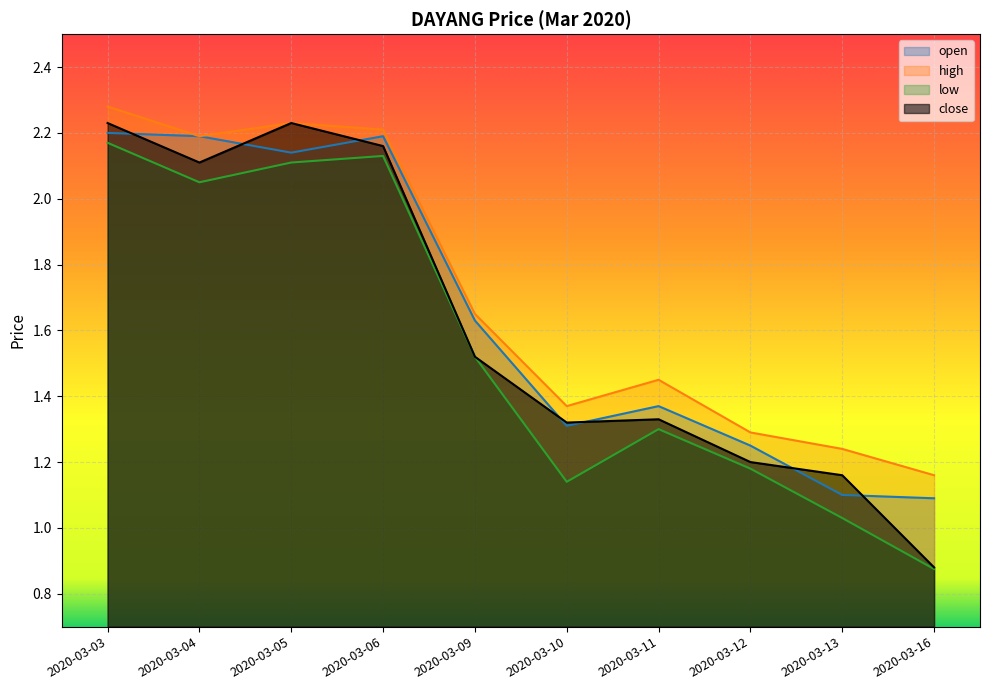

Rank the series by their average value, from highest to lowest.

high, open, close, low